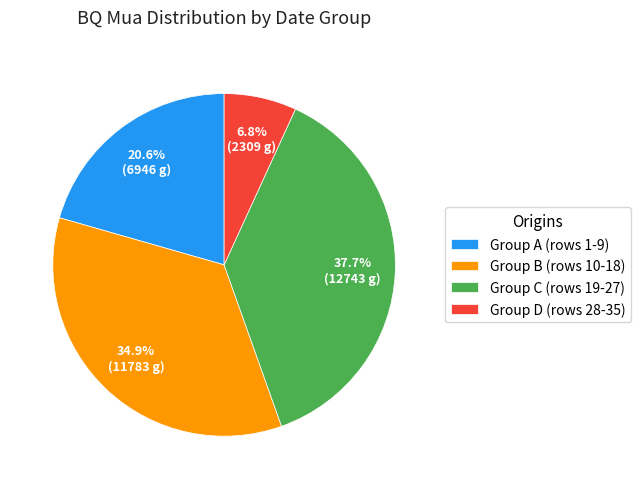

Approximately how many times larger is the value at Group A (rows 1-9) compared to Group C (rows 19-27)?

0.5